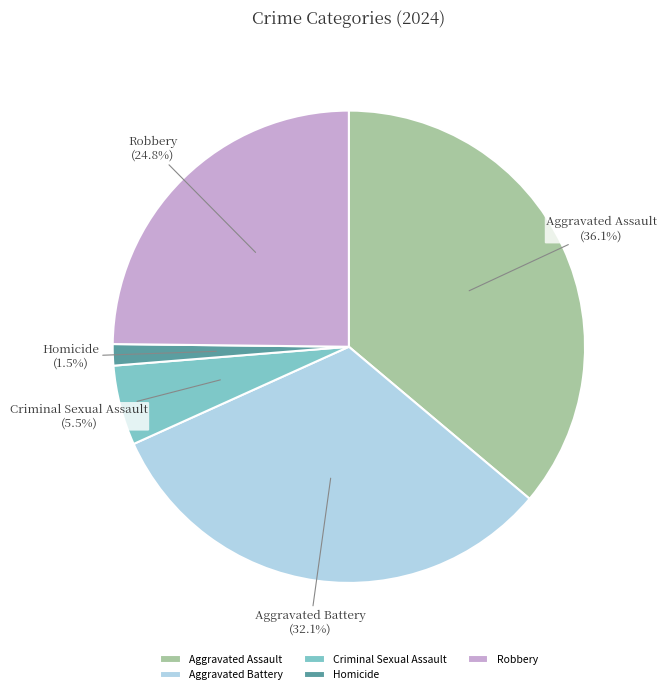

Does Aggravated Assault account for over 50% of the chart?

No